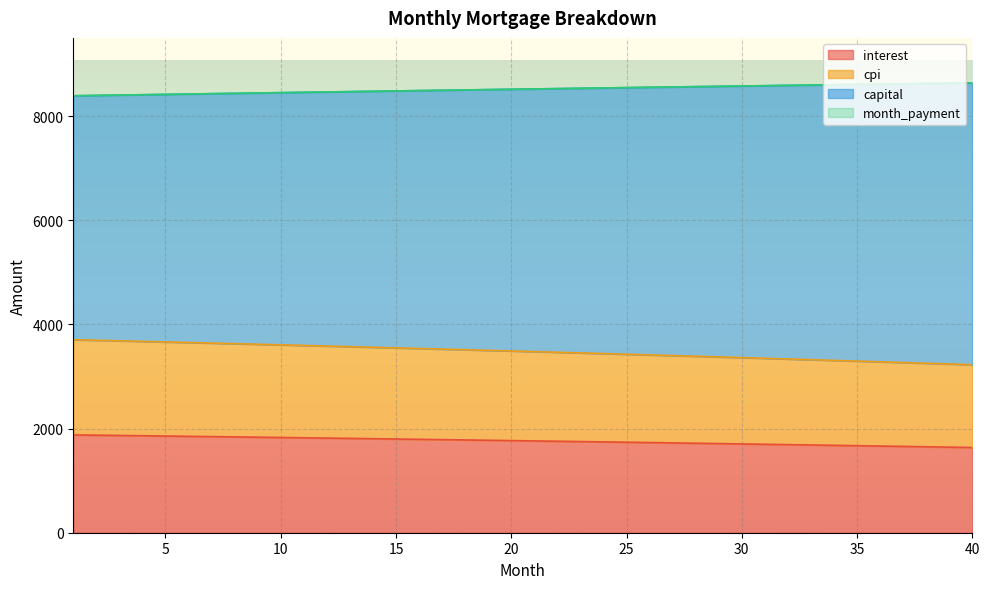

Which series has the largest range (max minus min)?

capital